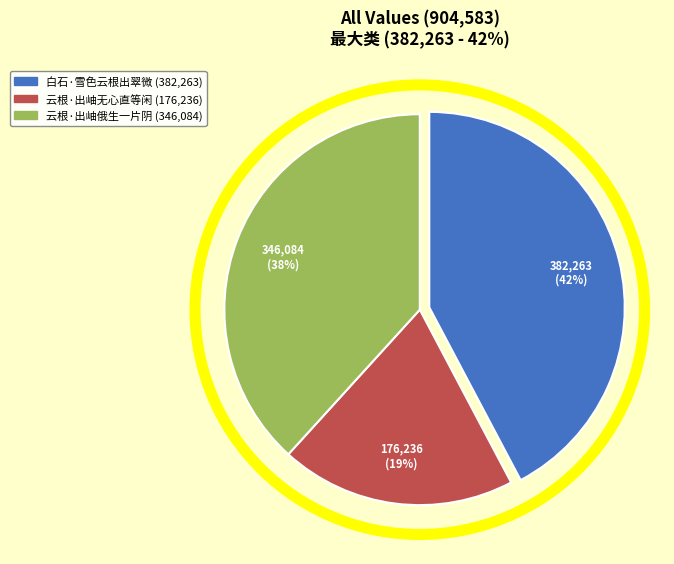

Rank the categories by value from highest to lowest.

白石·雪色云根出翠微, 云根·出岫俄生一片阴, 云根·出岫无心直等闲